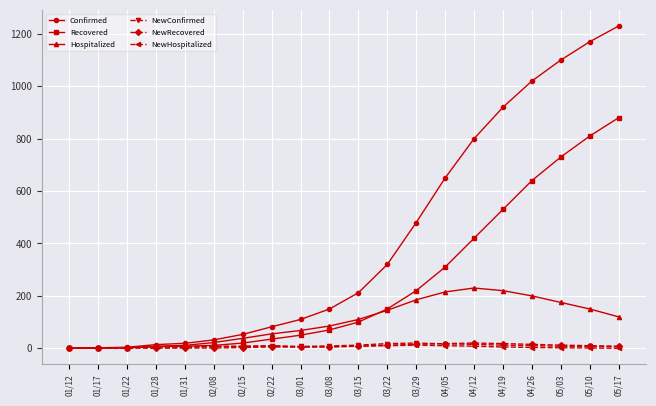

Which series has the largest range (max minus min)?

Confirmed